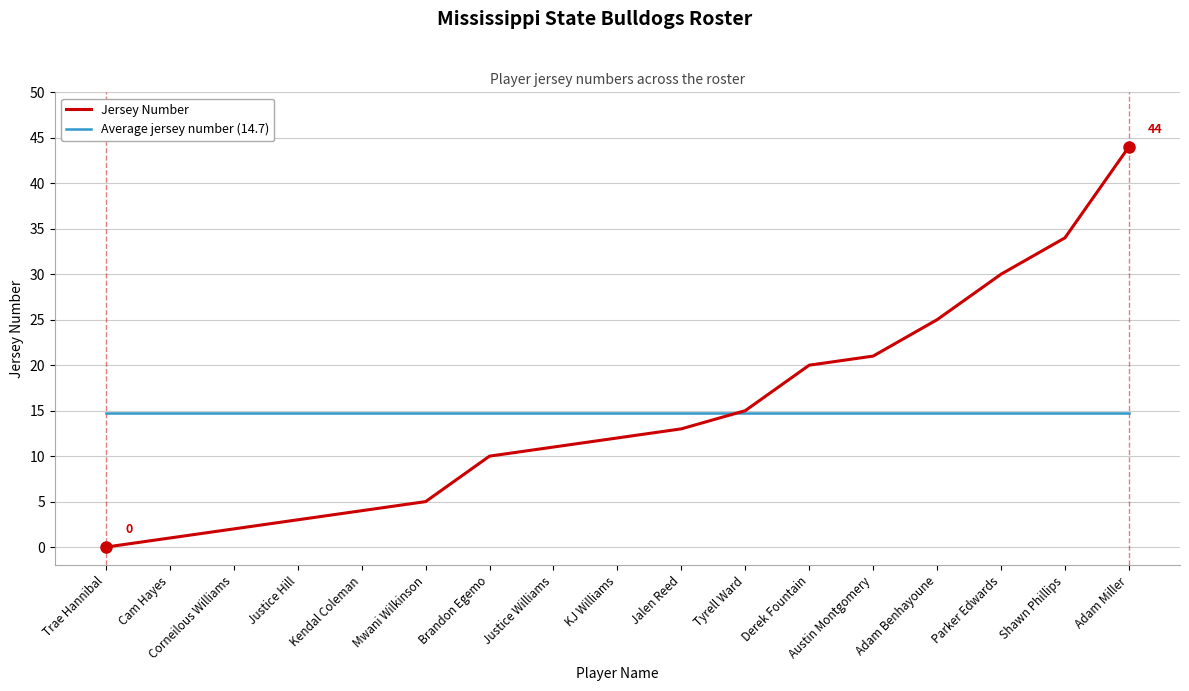

What is the sum of all Jersey Number values?

250.0